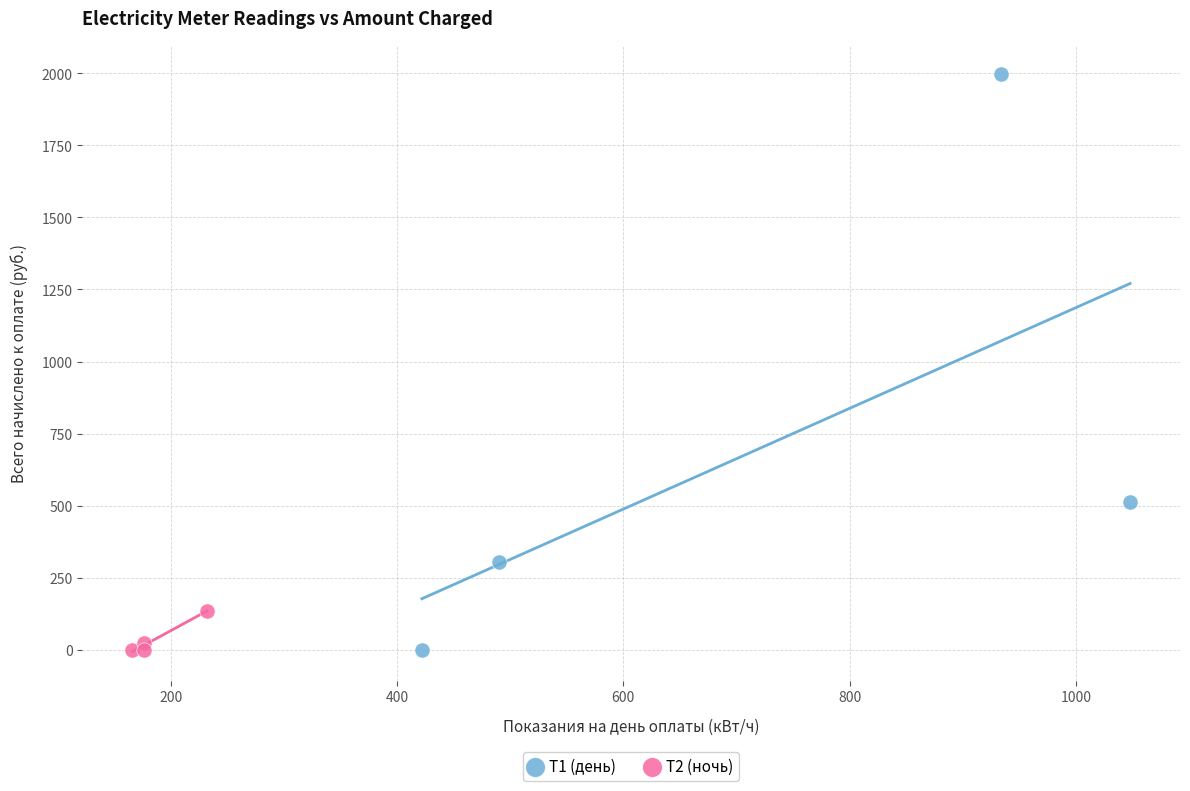

Which series has the widest spread of Y values?

Т1 (день)